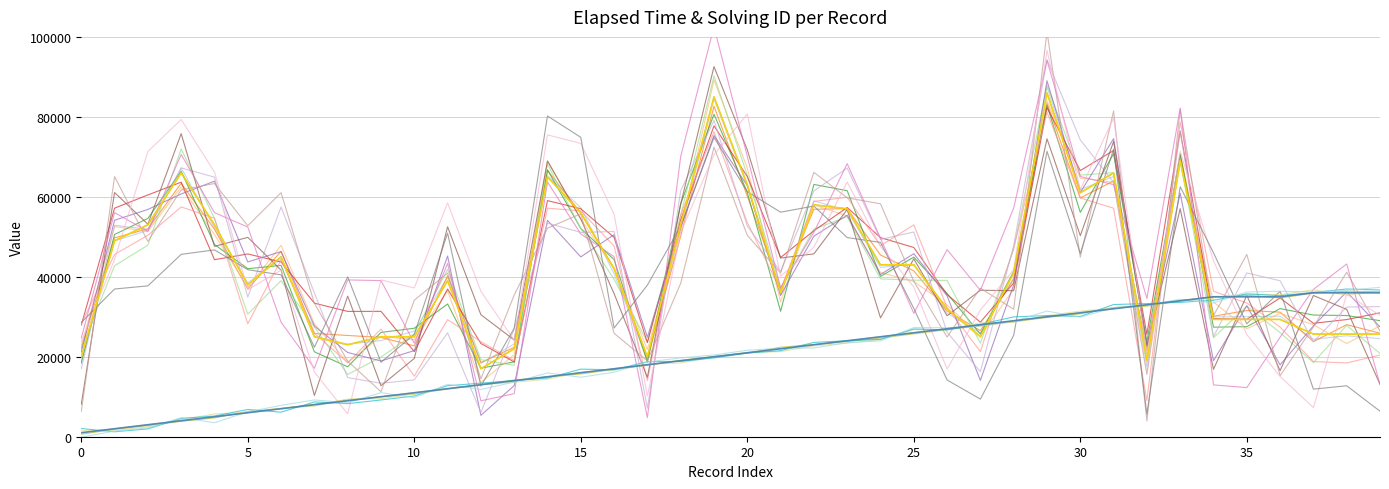

Rank the series by their average value, from lowest to highest.

solving_id, elapsed_time